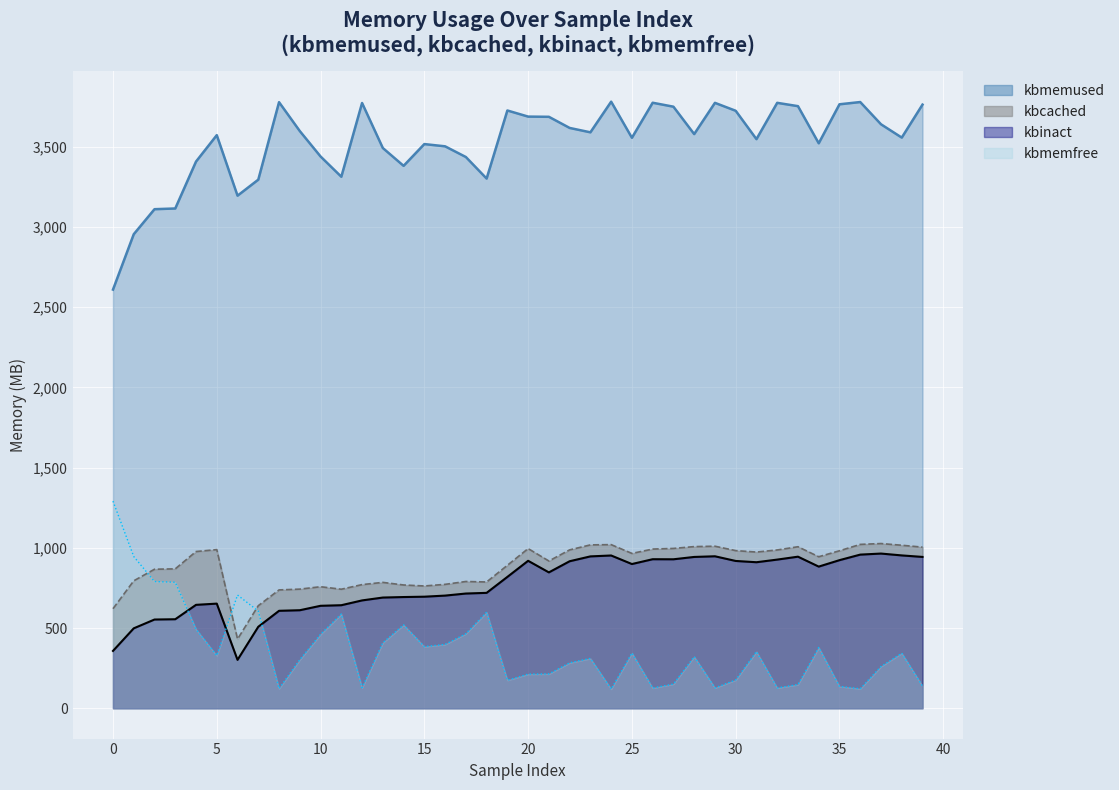

What is the total value across all series at 2?

5318.8